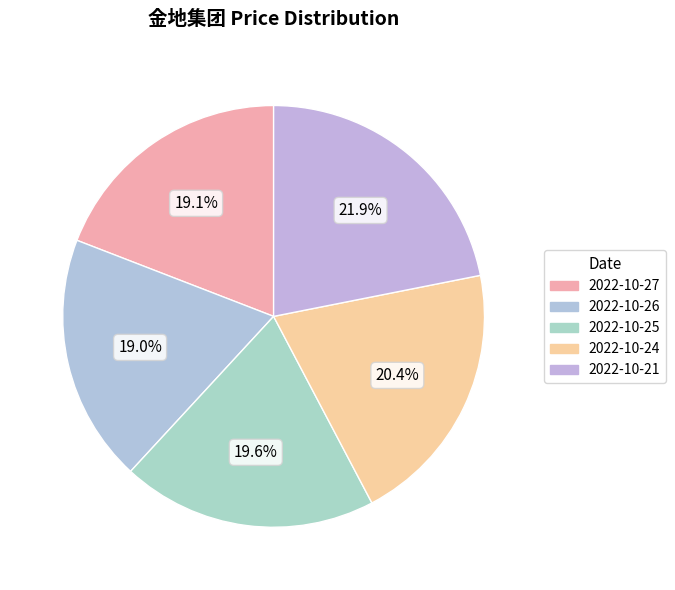

Count the number of slices in the pie.

5